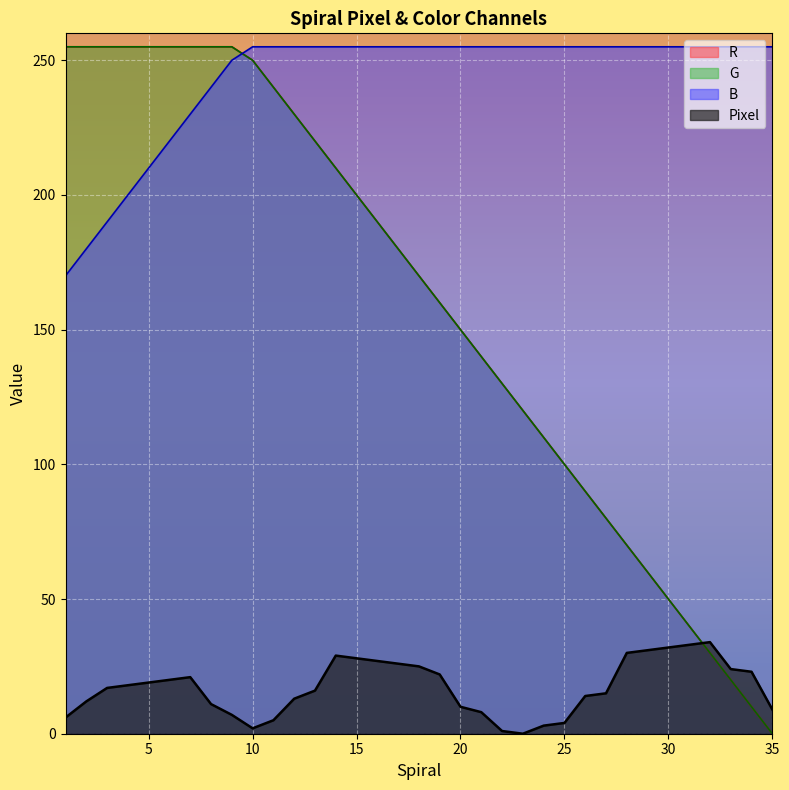

The value of B at 21 is 255. True or false?

True